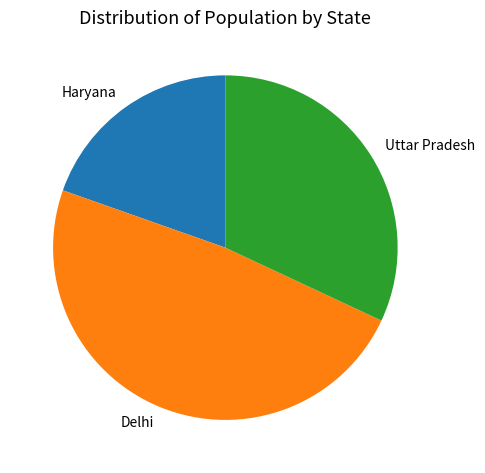

Which category has the biggest portion of the pie?

Delhi